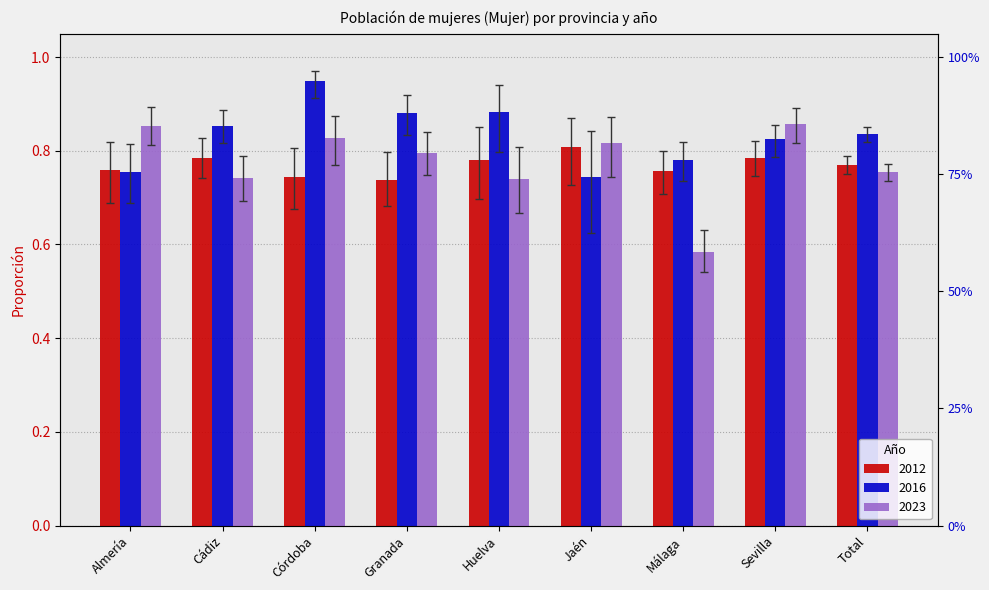

What is the difference between the maximum and minimum values in the 2016 series?

0.2